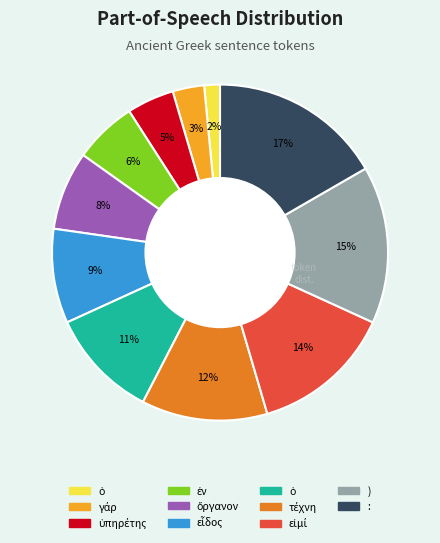

To the nearest percent, what is the difference between the largest and smallest slice percentages?

15%